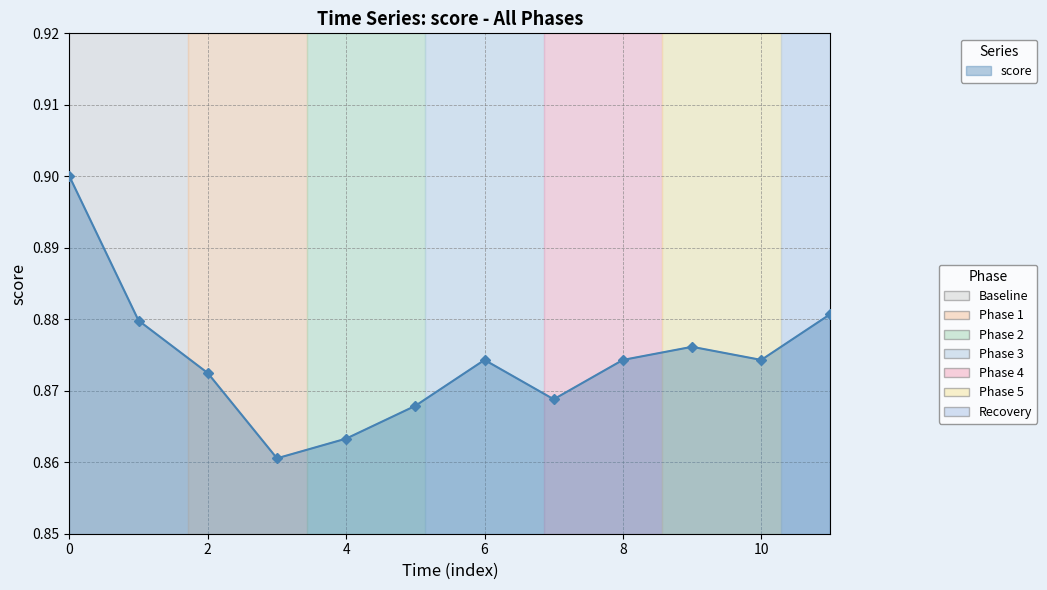

True or false: there are more than 1 points higher than both neighbors.

True